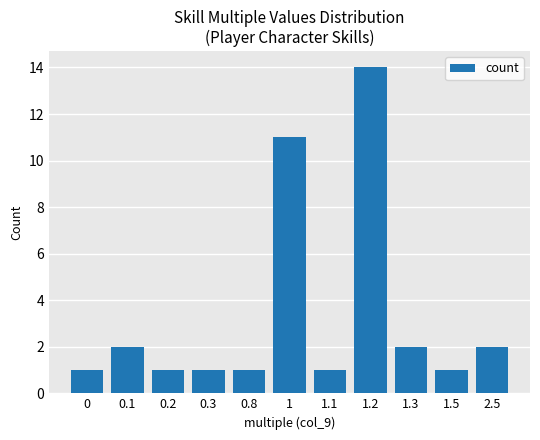

What is the maximum value shown in the chart?

14